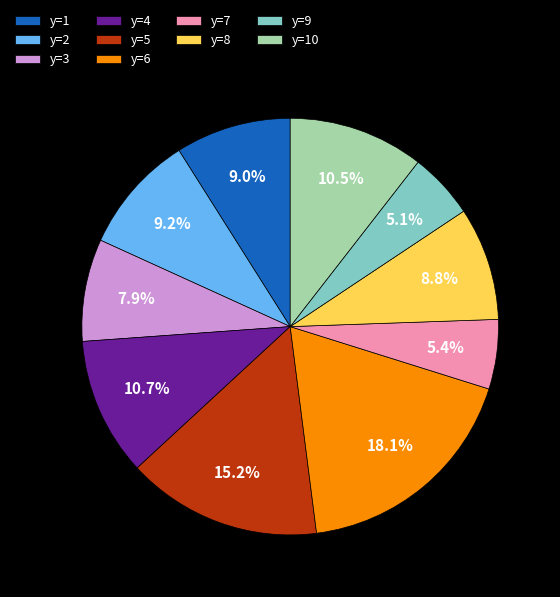

What is the total percentage of y=7 and y=3?

13.3%